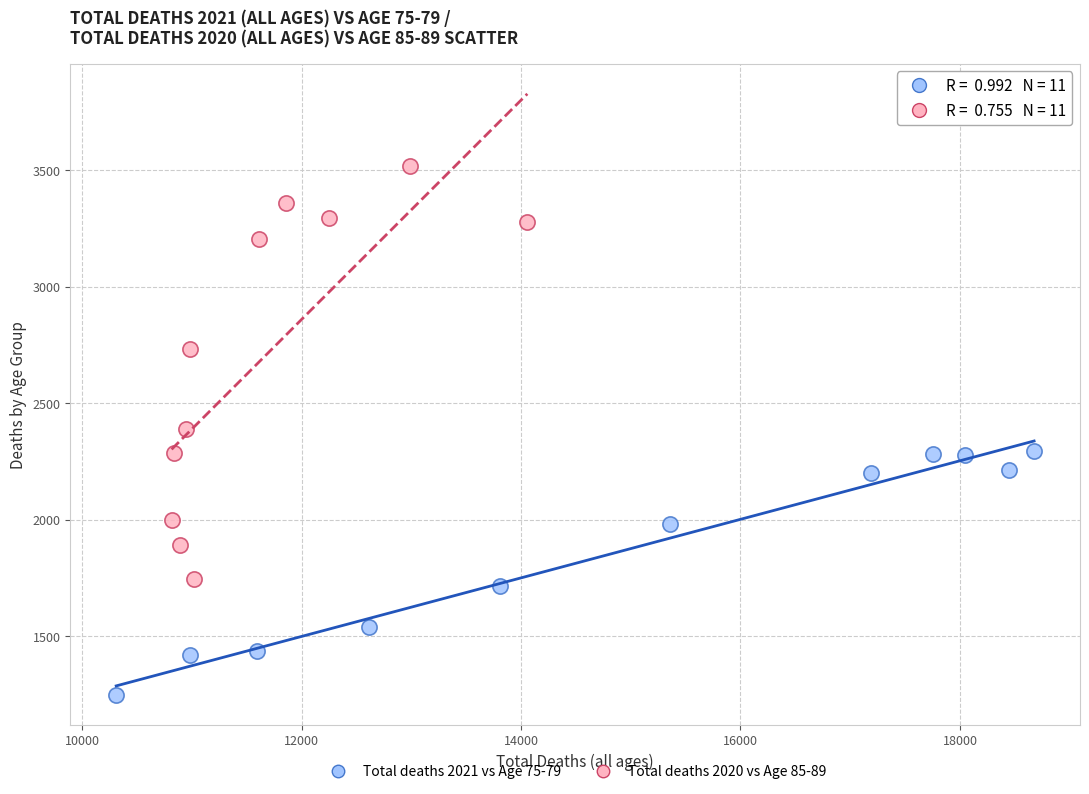

Which series has the largest Y range (max minus min)?

Total deaths 2020 vs Age 85-89